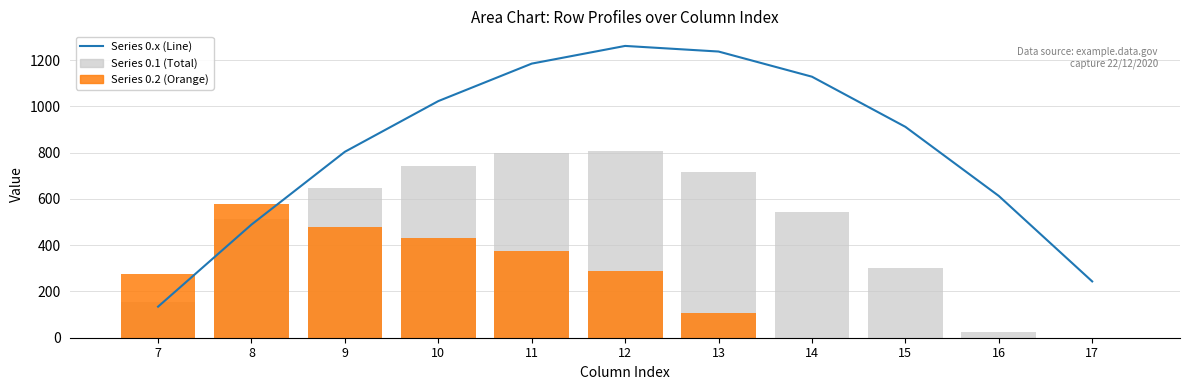

How many values in the Series 0.2 (Orange) series are below 276?

5